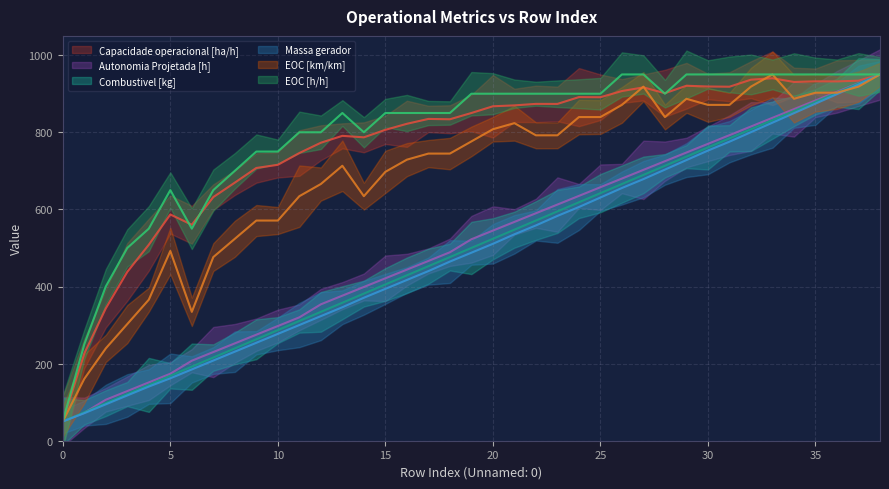

Is this an area chart (filled region under the line)?

No